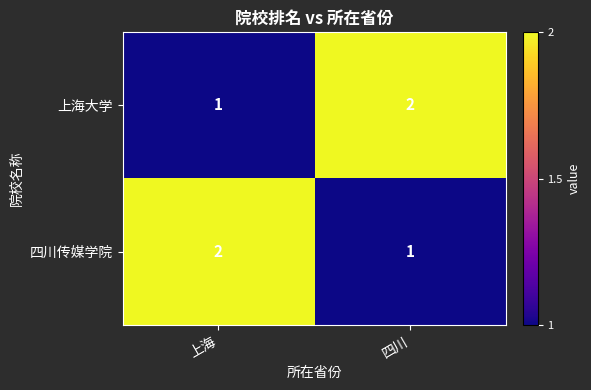

True or false: 四川传媒学院 has a value of 2 at 上海.

True